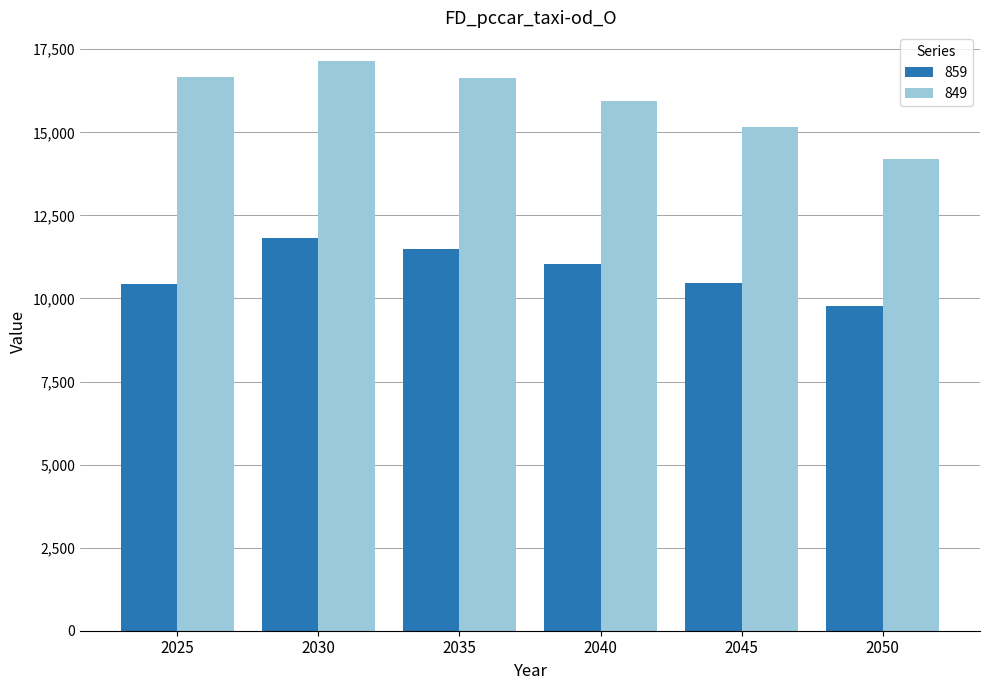

How many values in the 859 series exceed 11025?

3